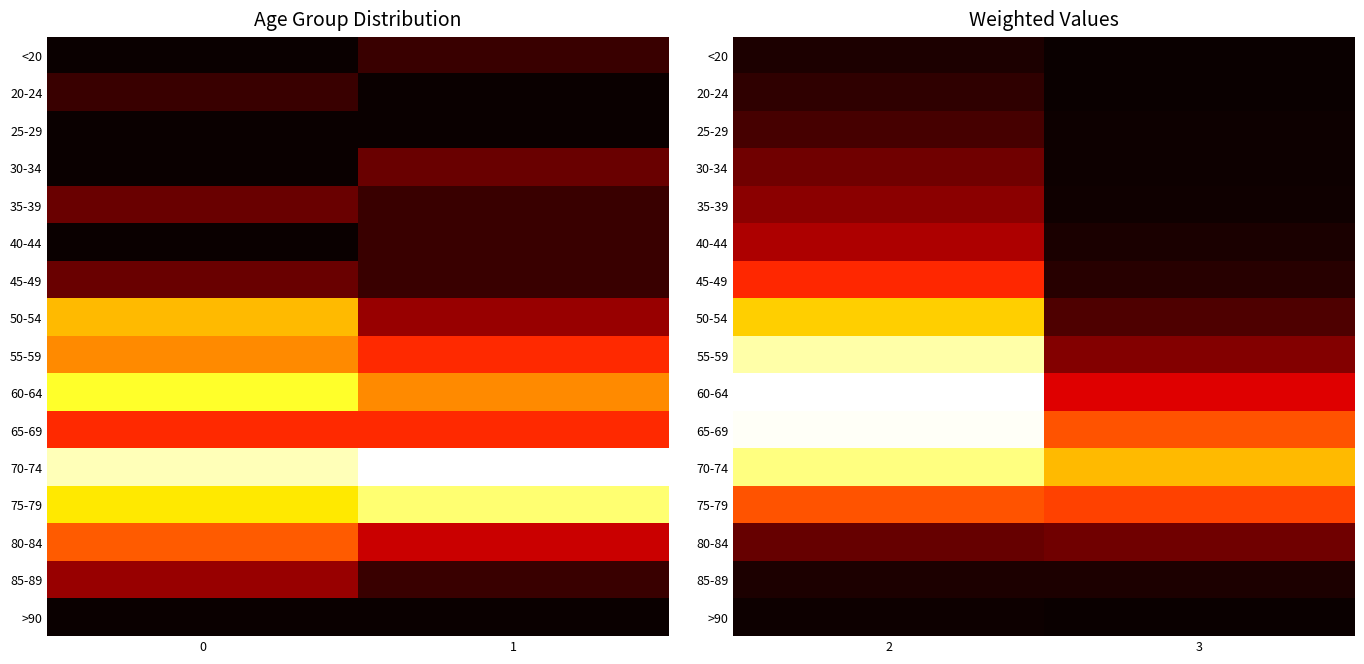

The 85-89 series shows 89 at 2. True or false?

False